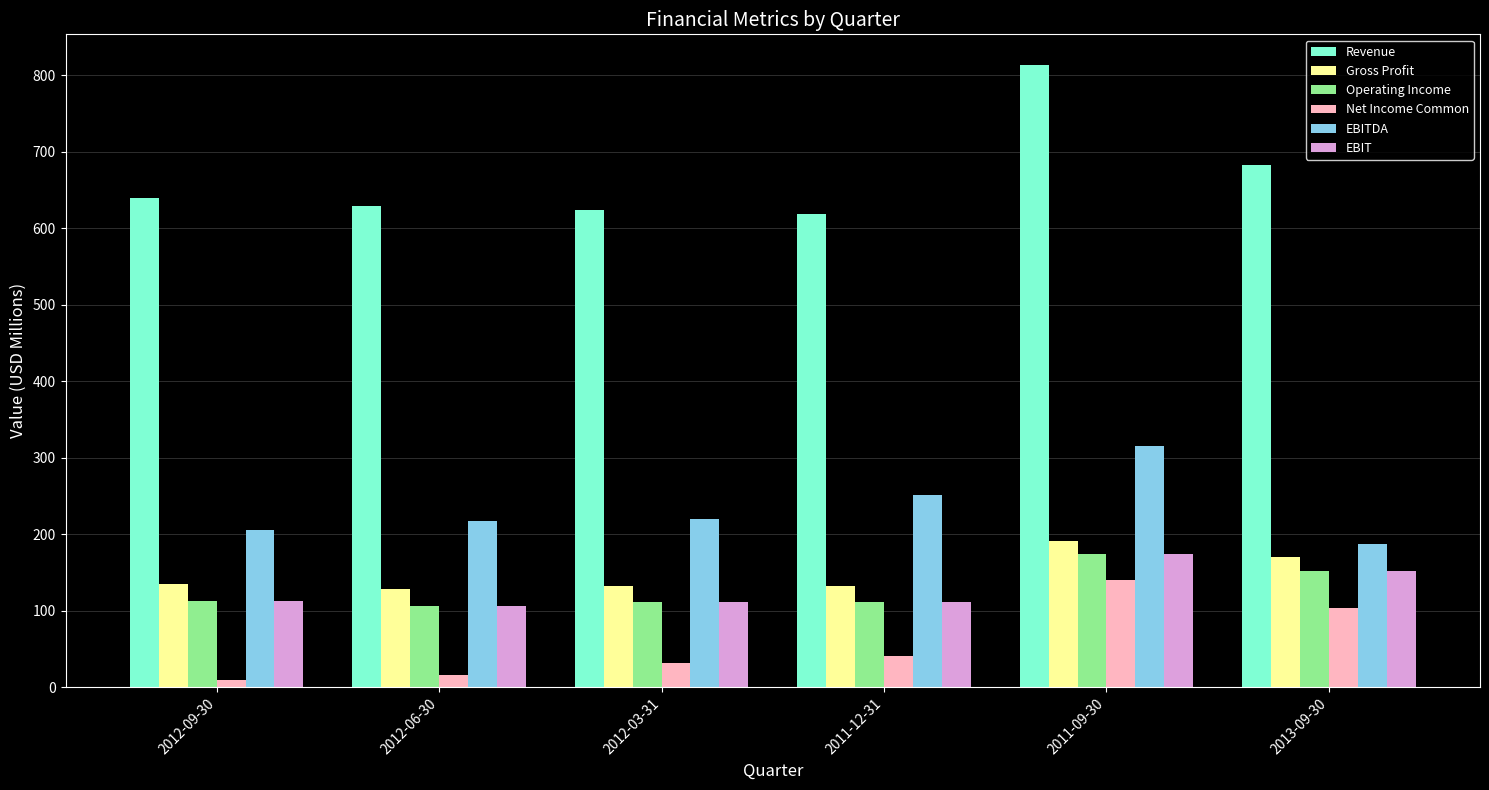

What is the difference between the highest and lowest values at 2012-03-31?

591.3